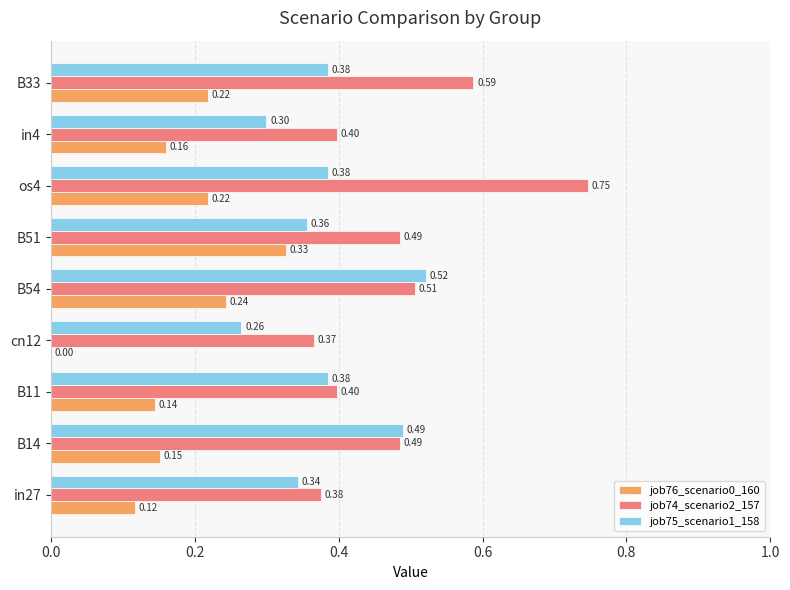

Which series changed the most between cn12 and os4?

job74_scenario2_157